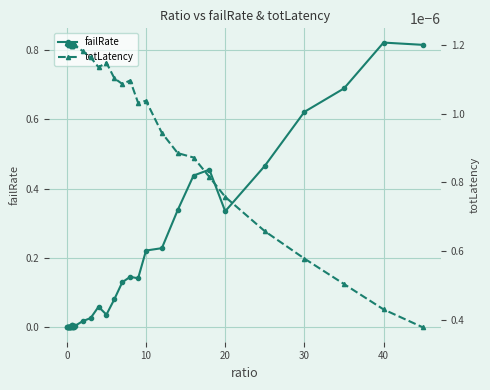

At how many categories does at least one series exceed 0?

40